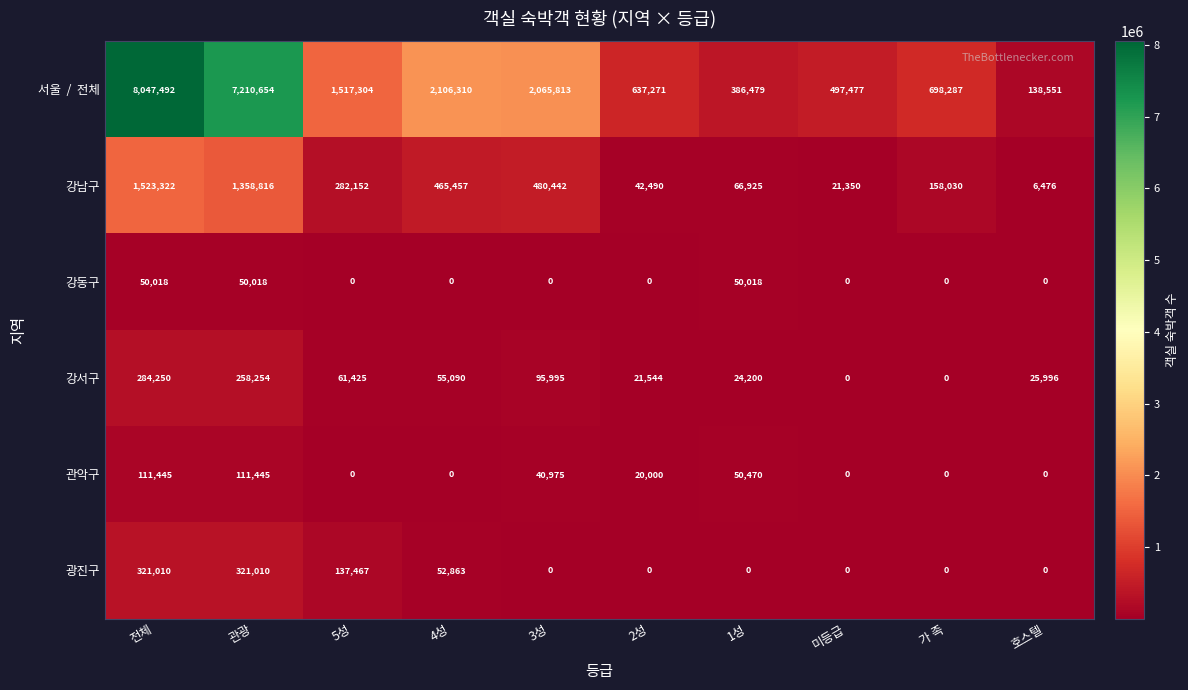

The 광진구 series shows 203626 at 3성. True or false?

False